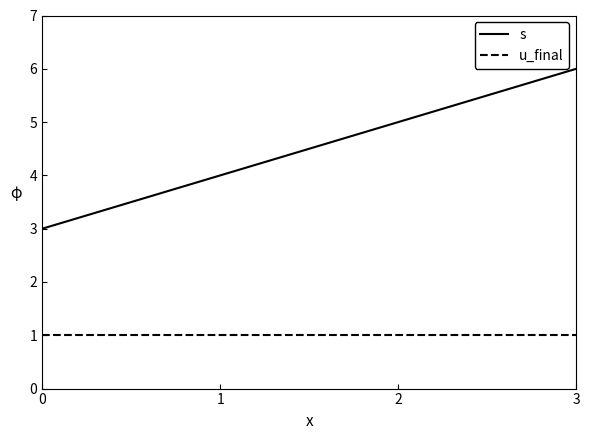

True or false: s has more than 0 points higher than both neighbors.

False